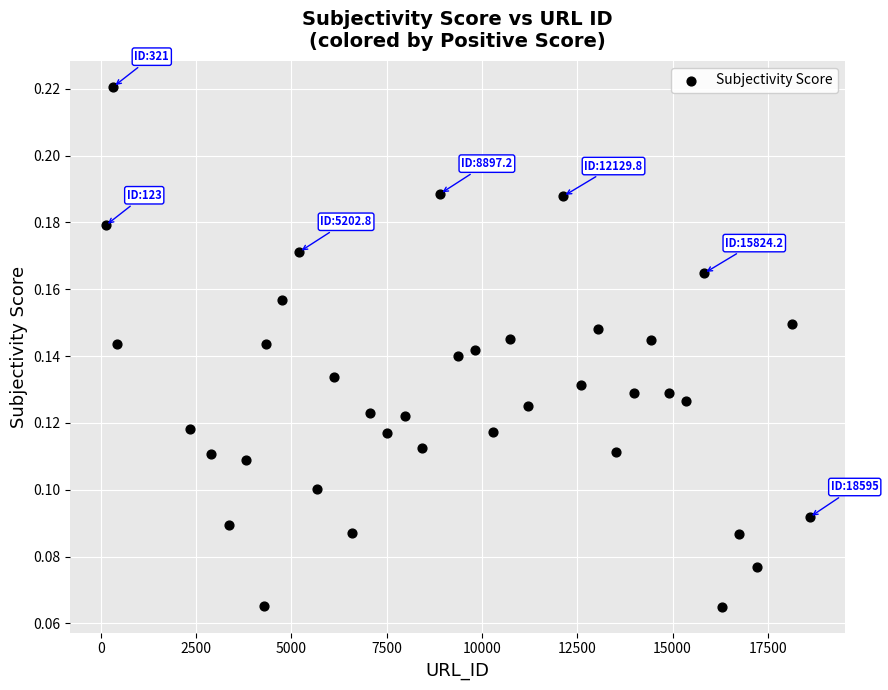

What is the range of X values (max minus min)?

18472.0